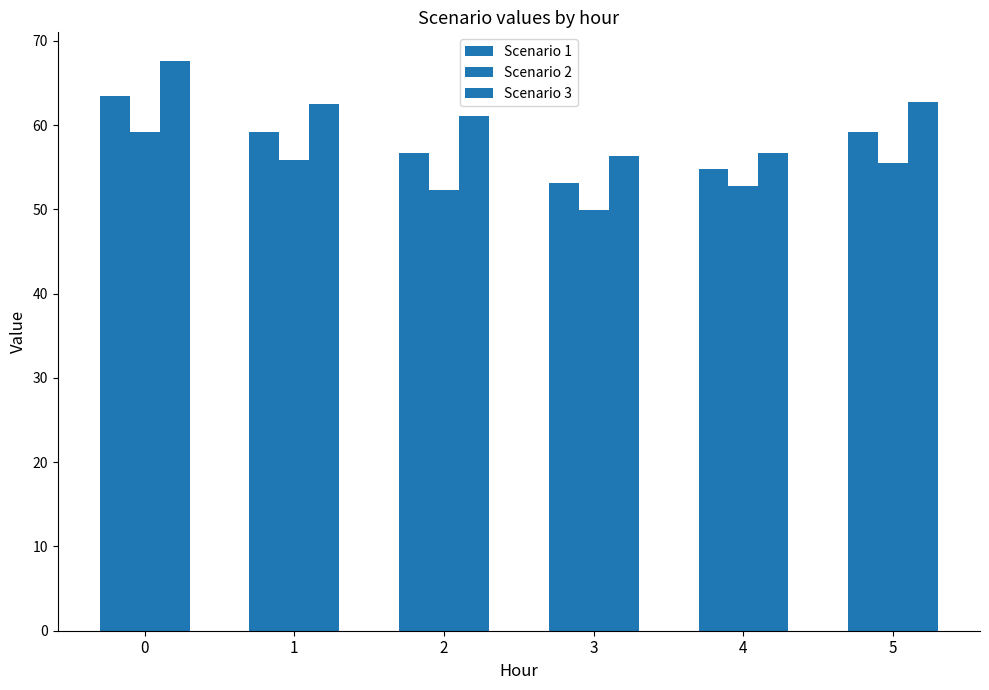

How many data points does each series have?

6